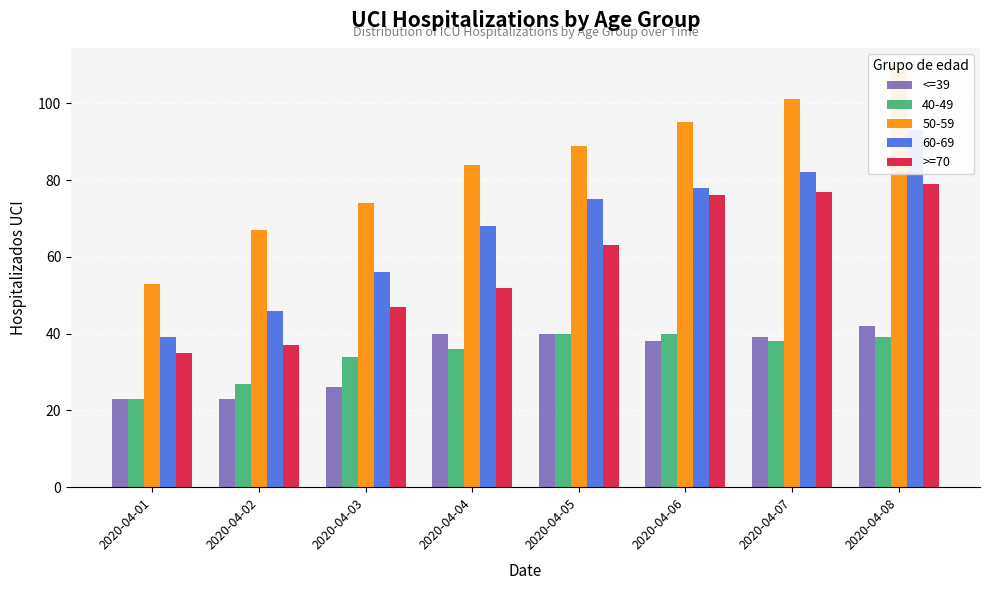

At which category is the sum across all series the highest?

2020-04-08